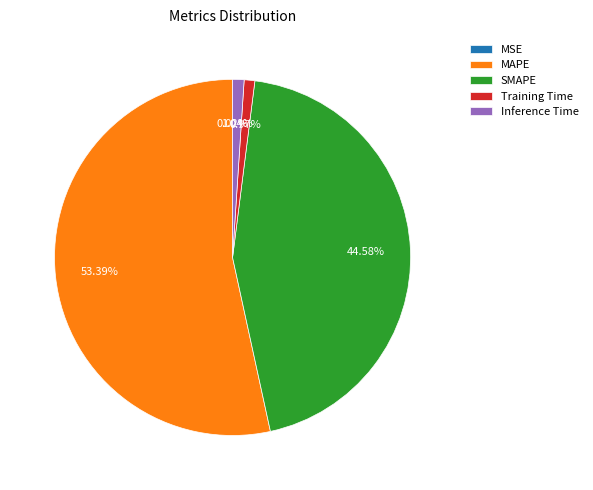

The SMAPE slice represents 45% of the pie. True or false?

True